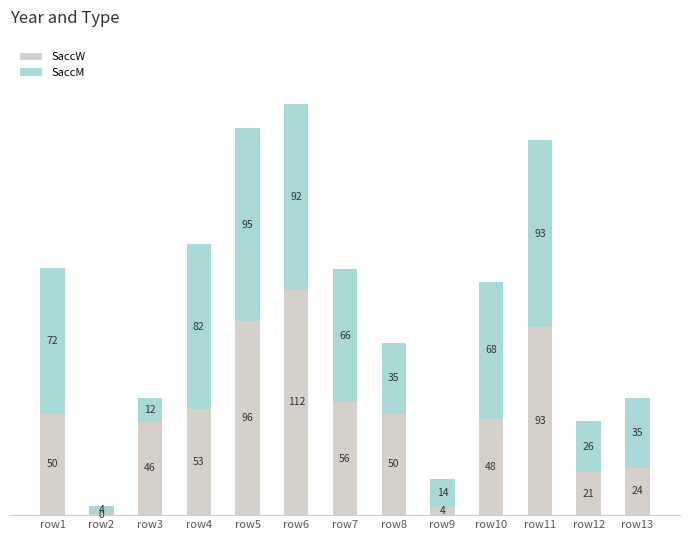

At which category is the sum across all series the highest?

row6